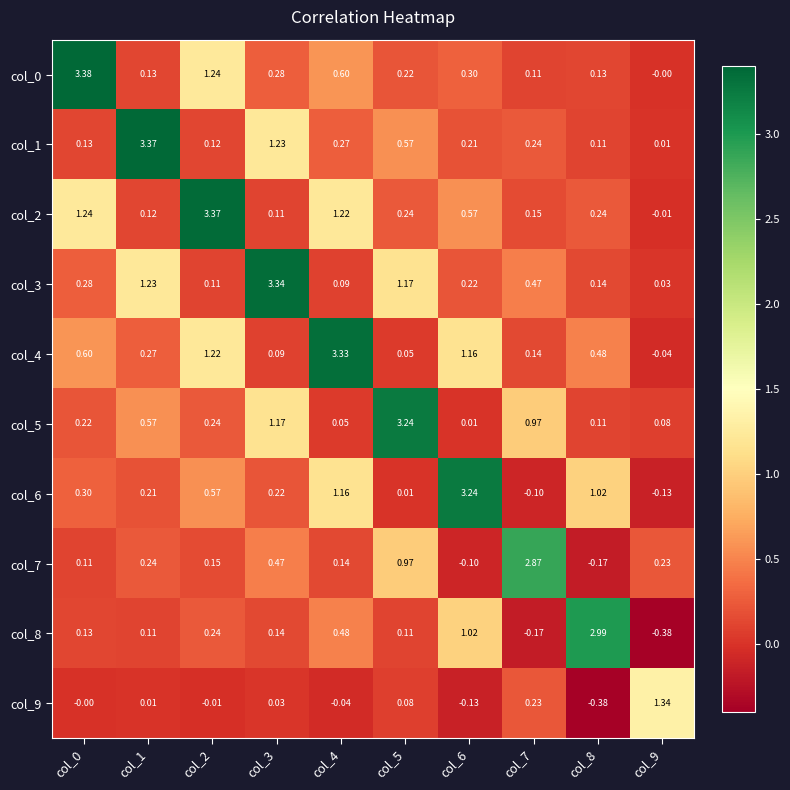

At which category is the sum across all series the highest?

col_4